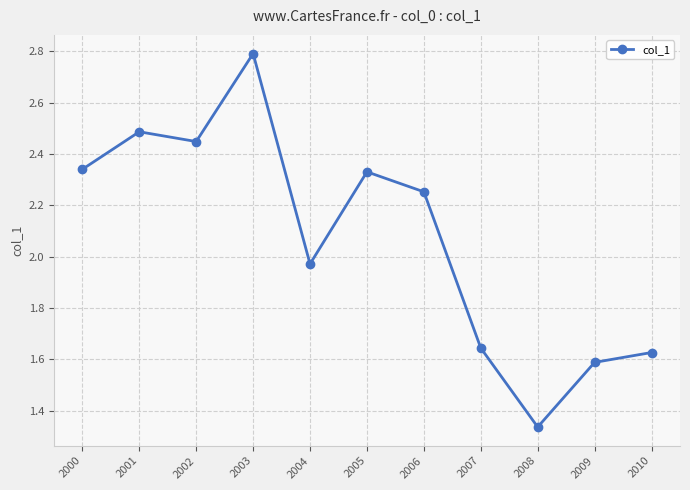

What is the difference between the maximum and minimum values?

1.5